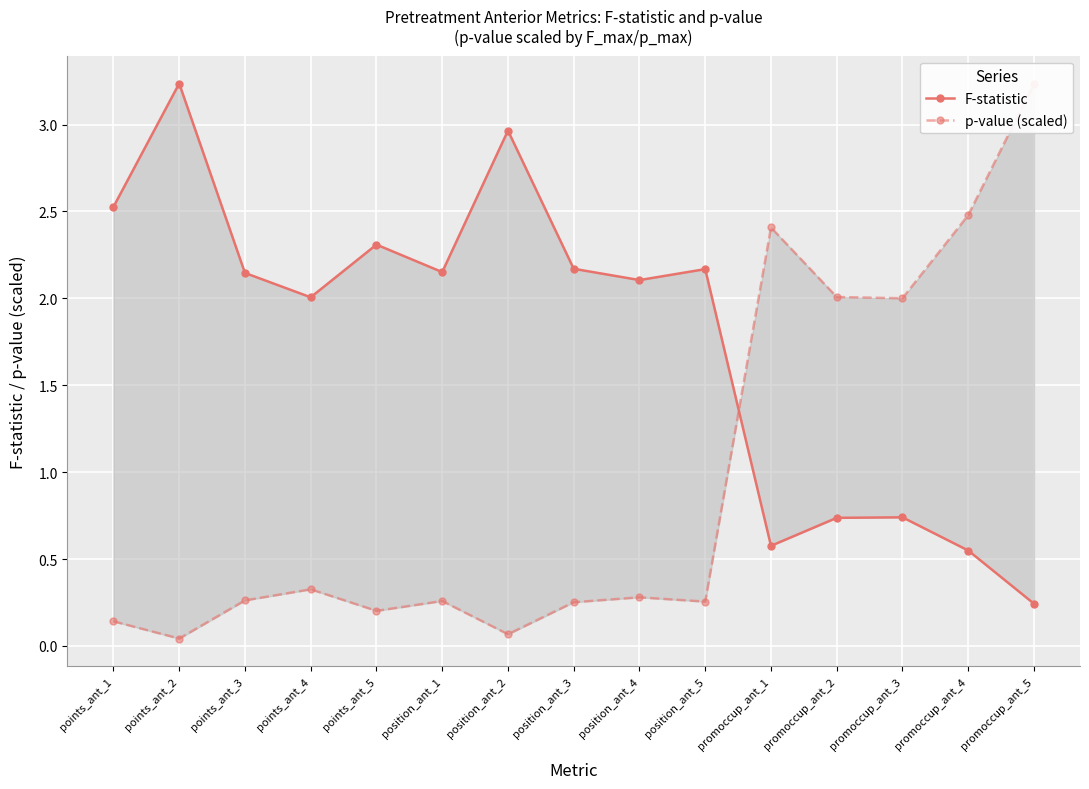

List the labels in order of F-statistic value, largest first.

points_ant_2, position_ant_2, points_ant_1, points_ant_5, position_ant_3, position_ant_5, position_ant_1, points_ant_3, position_ant_4, points_ant_4, promoccup_ant_3, promoccup_ant_2, promoccup_ant_1, promoccup_ant_4, promoccup_ant_5